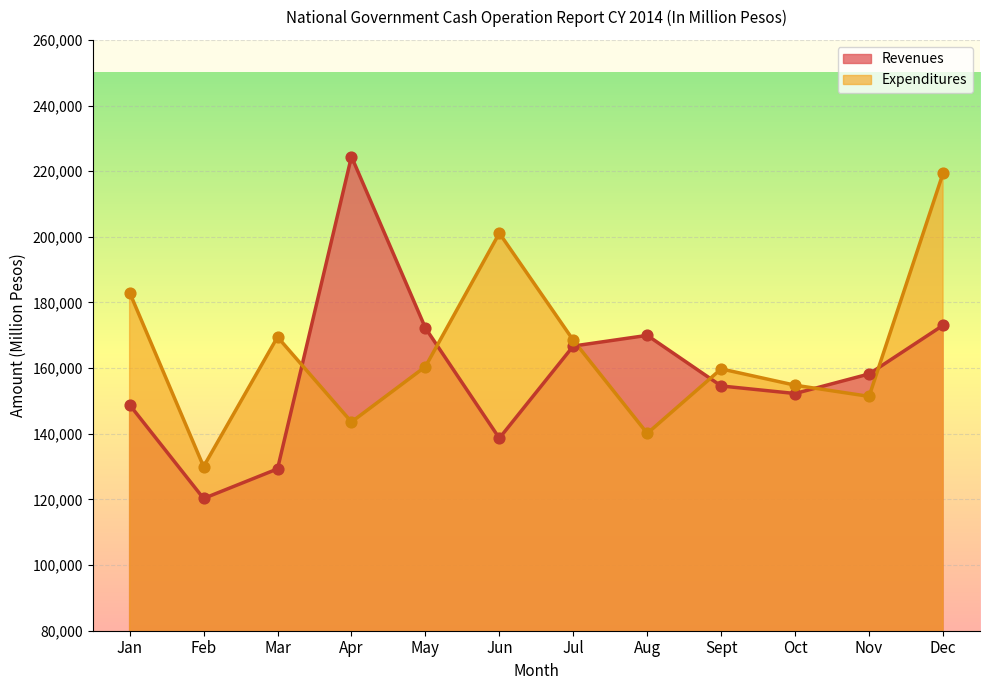

Which series has the widest spread of Y values?

Revenues